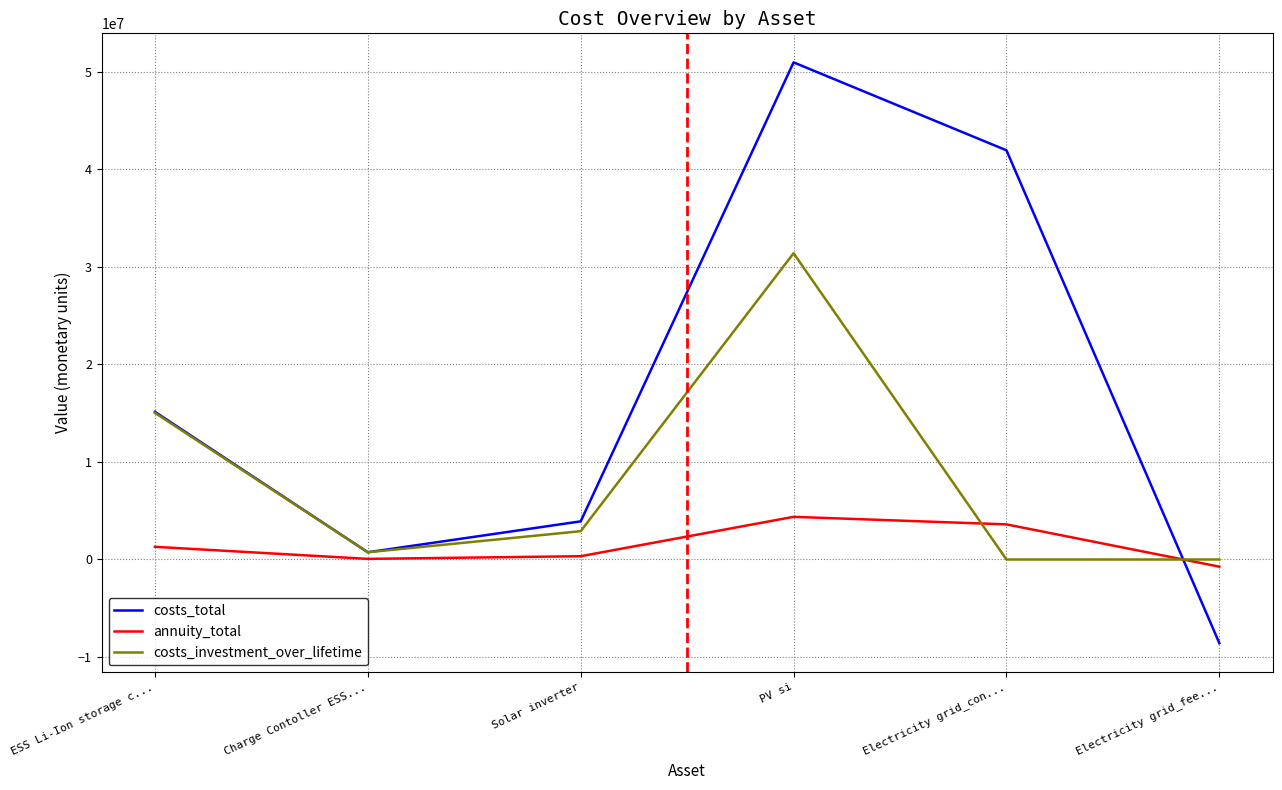

Is the value of costs_investment_over_lifetime at Solar inverter greater than the value of costs_total at Electricity grid_fee...?

Yes